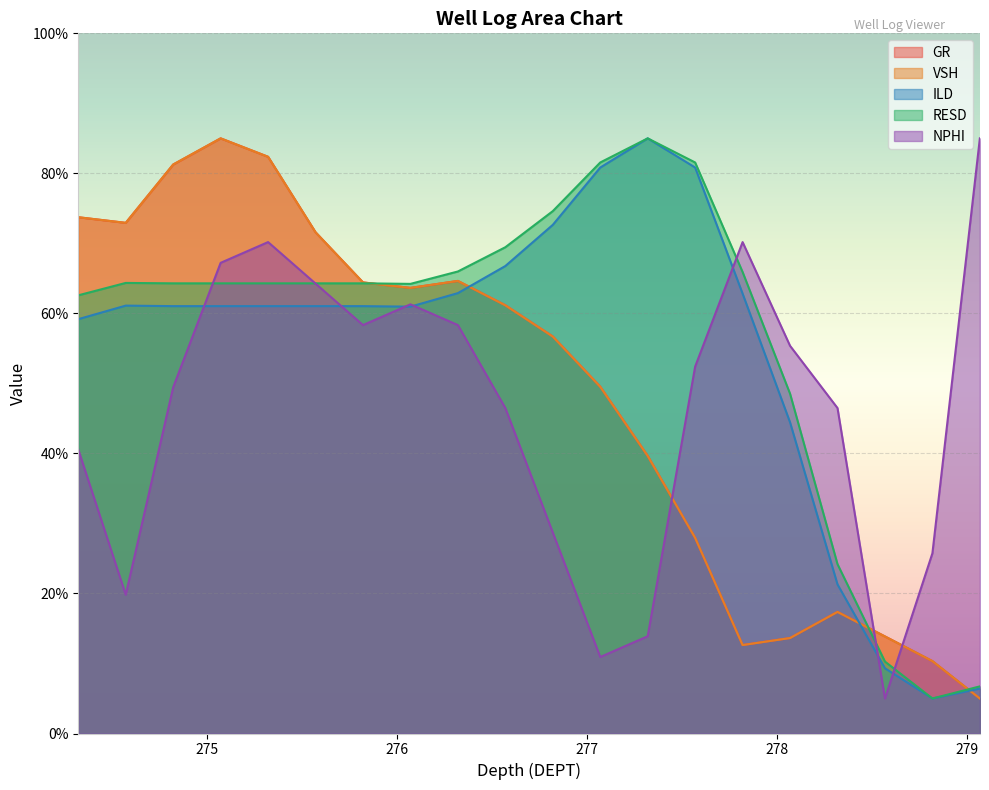

At 275.57, list the series in order from smallest to largest.

ILD, NPHI, RESD, GR, VSH